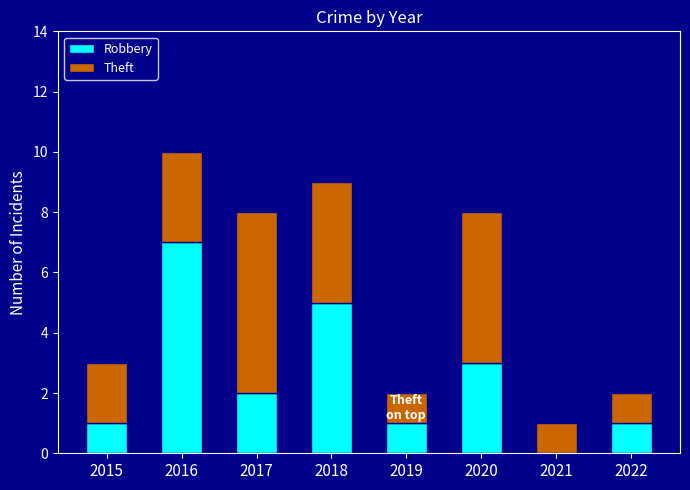

At which category is the sum across all series the highest?

2016